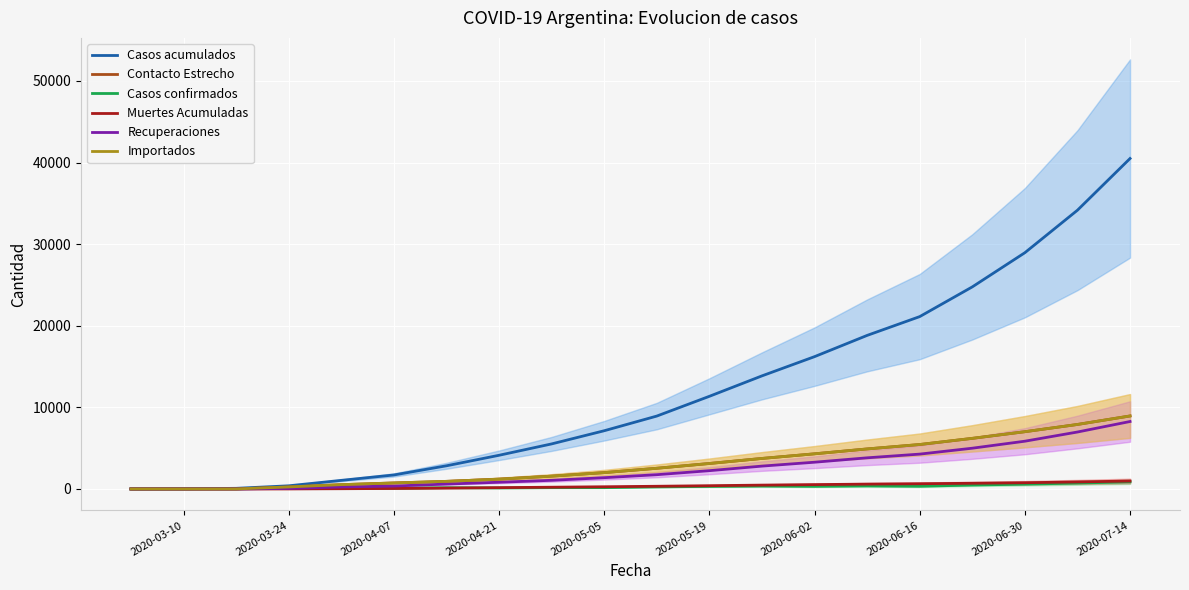

At which label does Importados reach its peak?

2020-07-14